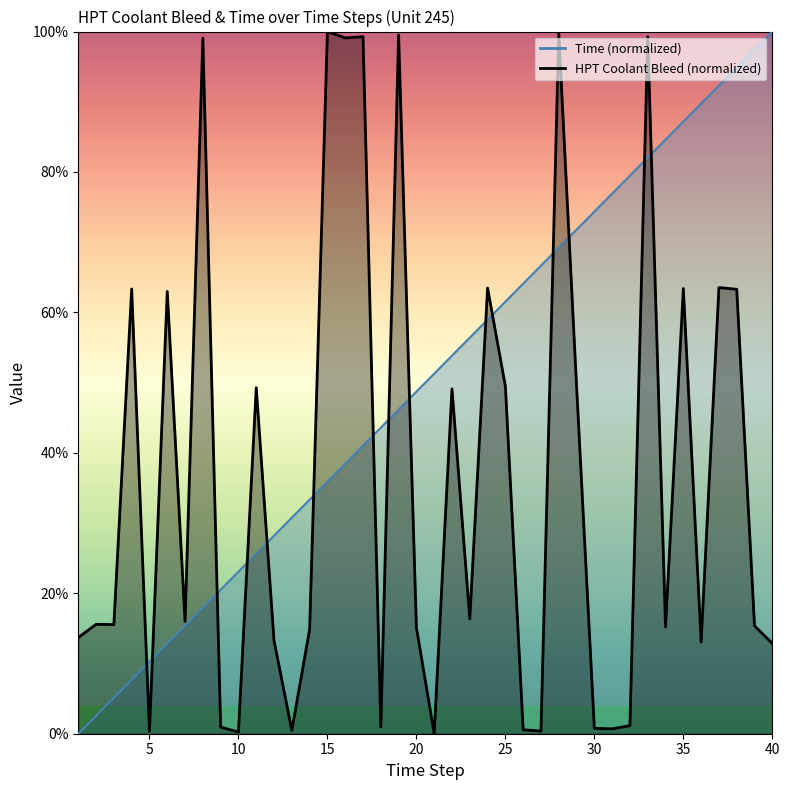

Reading right to left, list all the values displayed in this chart.

Time: 40=100.0	39=97.4	38=94.9	37=92.3	36=89.7	35=87.2	34=84.6	33=82.1	32=79.5	31=76.9	30=74.4	29=71.8	28=69.2	27=66.7	26=64.1	25=61.5	24=59.0	23=56.4	22=53.8	21=51.3	20=48.7	19=46.2	18=43.6	17=41.0	16=38.5	15=35.9	14=33.3	13=30.8	12=28.2	11=25.6	10=23.1	9=20.5	8=17.9	7=15.4	6=12.8	5=10.3	4=7.7	3=5.1	2=2.6	1=0.0
HPT Coolant Bleed: 40=12.9	39=15.4	38=63.3	37=63.5	36=13.1	35=63.4	34=15.2	33=99.3	32=1.2	31=0.7	30=0.8	29=49.5	28=99.8	27=0.4	26=0.6	25=49.5	24=63.5	23=16.3	22=49.1	21=0.0	20=15.1	19=99.5	18=1.0	17=99.3	16=99.1	15=100.0	14=14.8	13=0.5	12=13.2	11=49.3	10=0.2	9=0.9	8=99.1	7=16.0	6=63.0	5=0.3	4=63.3	3=15.5	2=15.6	1=13.7